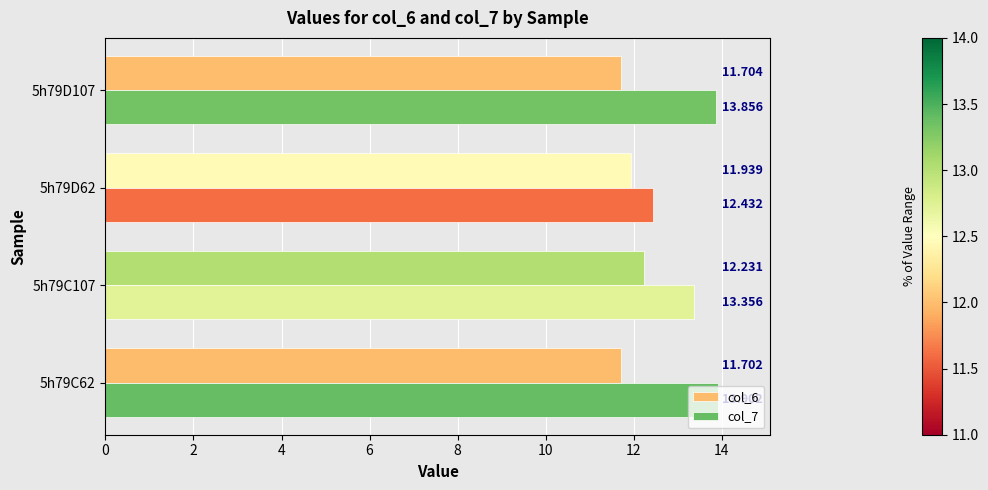

Is the value of col_6 at 5h79C62 greater than the value of col_7 at 5h79D107?

No